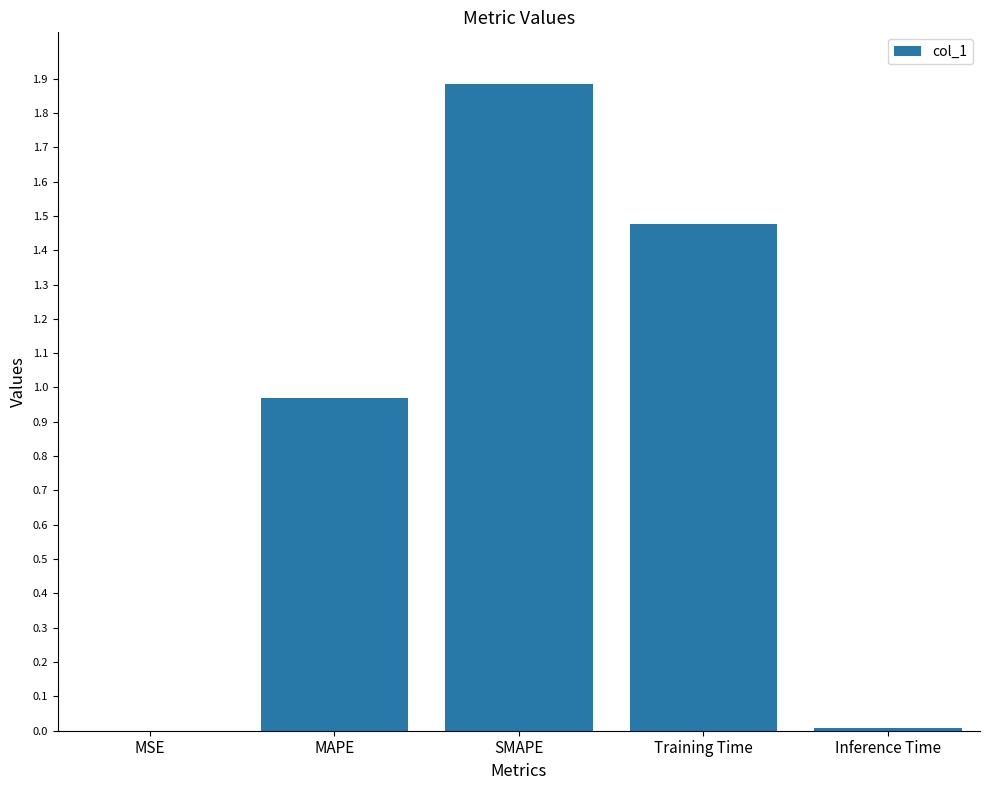

Are the bars grouped side by side (vs. stacked)?

No